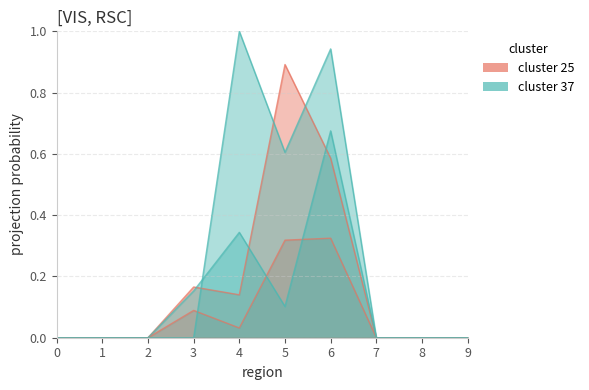

How many lines are shown in the chart?

4